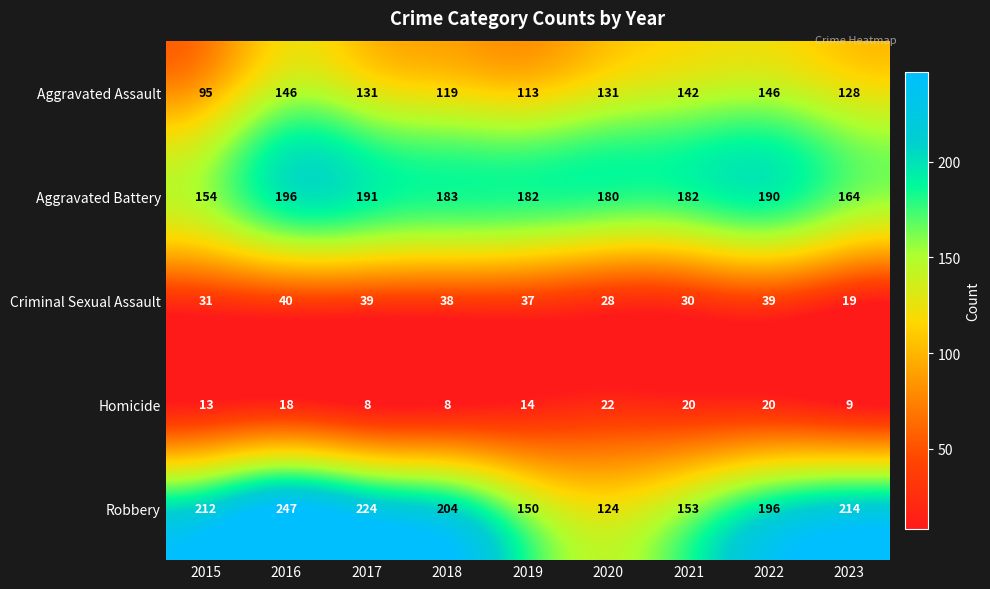

At which category is the sum across all series the highest?

2016